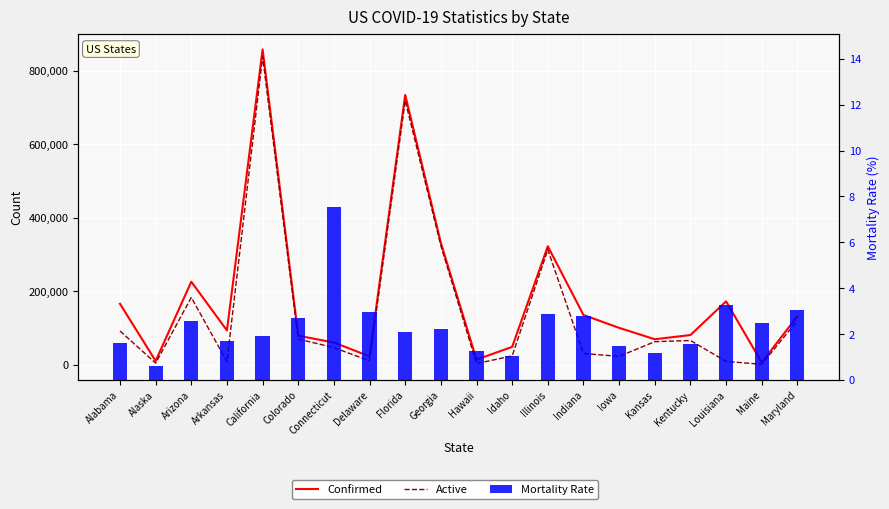

List the labels in order of Confirmed value, largest first.

California, Florida, Georgia, Illinois, Arizona, Louisiana, Alabama, Indiana, Maryland, Iowa, Arkansas, Kentucky, Colorado, Kansas, Connecticut, Idaho, Delaware, Hawaii, Alaska, Maine